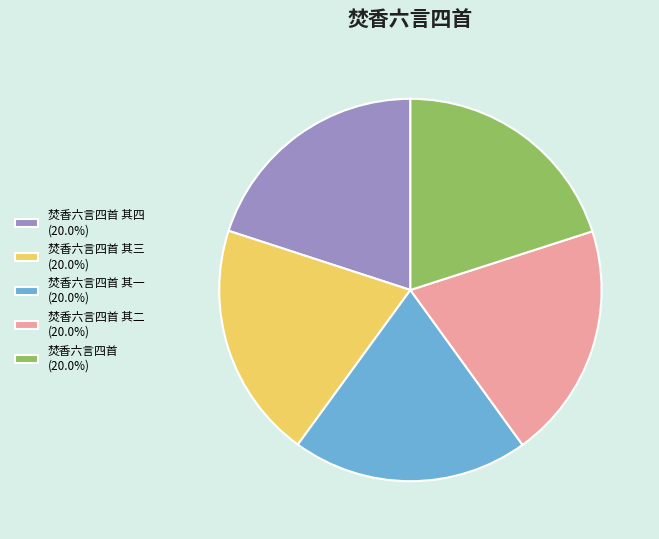

Combined, do 焚香六言四首 (20.0%) and 焚香六言四首 其二 (20.0%) account for over 50%?

No